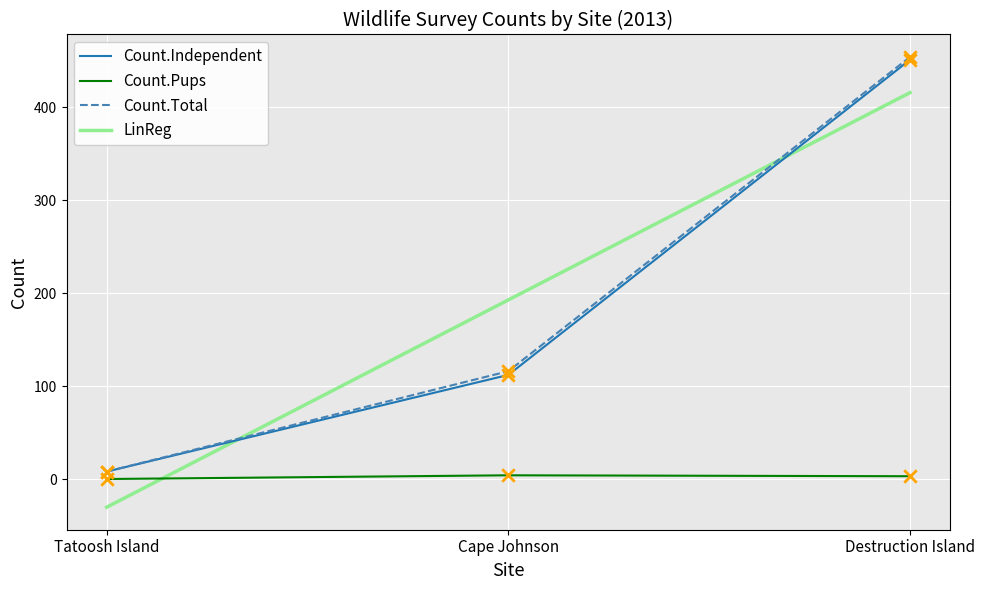

What is the smallest value displayed?

-30.3